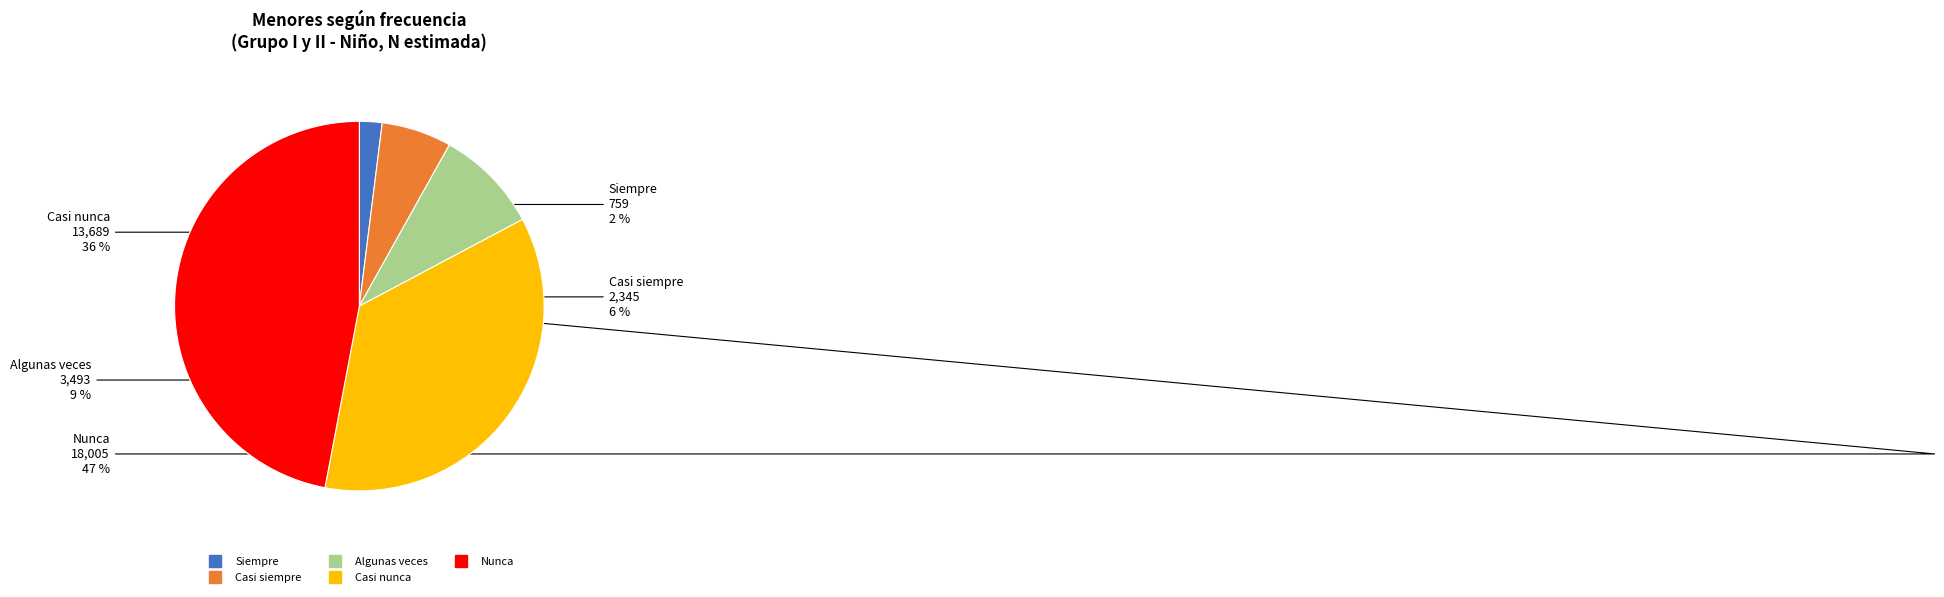

True or false: Casi siempre accounts for 6% of the total.

True